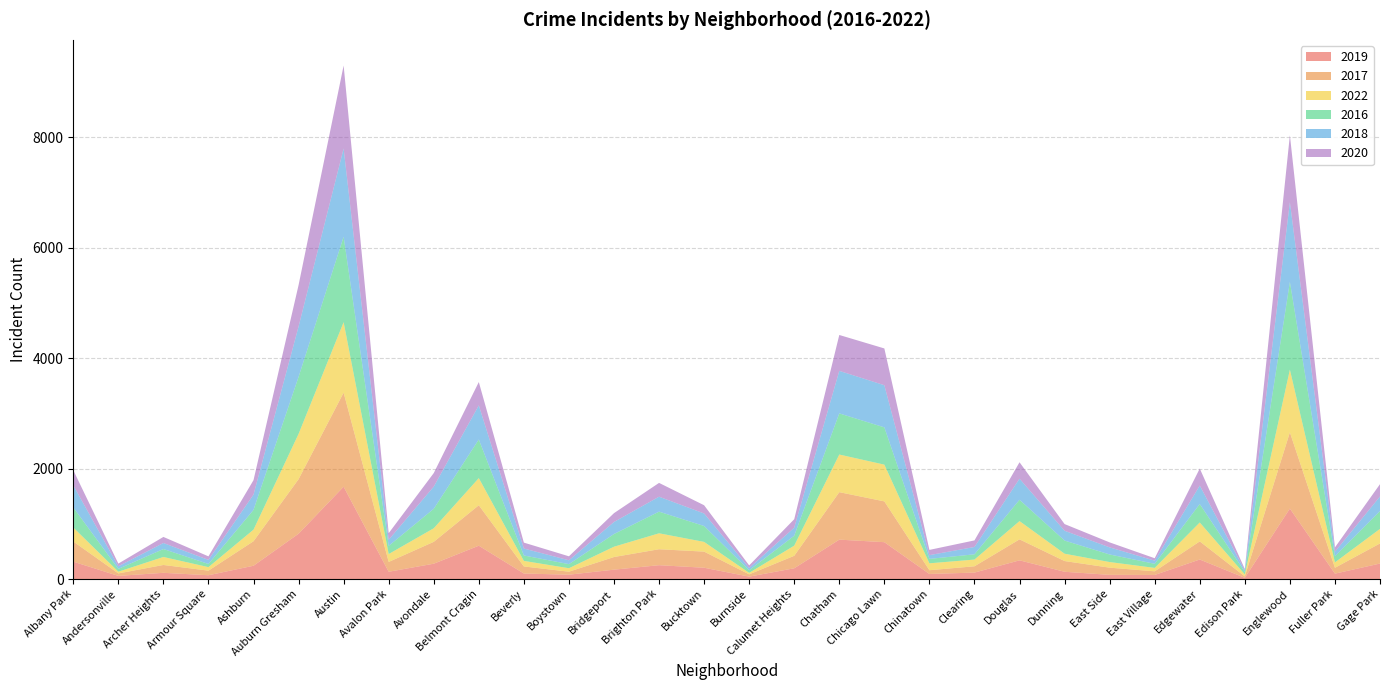

Reading right to left, extract all data points from this chart.

2019: Gage Park=281	Fuller Park=98	Englewood=1277	Edison Park=22	Edgewater=354	East Village=74	East Side=76	Dunning=132	Douglas=339	Clearing=117	Chinatown=92	Chicago Lawn=668	Chatham=714	Calumet Heights=195	Burnside=44	Bucktown=205	Brighton Park=251	Bridgeport=170	Boystown=79	Beverly=100	Belmont Cragin=604	Avondale=278	Avalon Park=132	Austin=1673	Auburn Gresham=821	Ashburn=241	Armour Square=69	Archer Heights=113	Andersonville=57	Albany Park=315
2017: Gage Park=364	Fuller Park=106	Englewood=1381	Edison Park=26	Edgewater=328	East Village=66	East Side=130	Dunning=194	Douglas=380	Clearing=114	Chinatown=68	Chicago Lawn=739	Chatham=860	Calumet Heights=226	Burnside=41	Bucktown=292	Brighton Park=289	Bridgeport=229	Boystown=54	Beverly=128	Belmont Cragin=733	Avondale=396	Avalon Park=178	Austin=1704	Auburn Gresham=988	Ashburn=444	Armour Square=83	Archer Heights=142	Andersonville=45	Albany Park=365
2022: Gage Park=264	Fuller Park=98	Englewood=1136	Edison Park=35	Edgewater=343	East Village=62	East Side=102	Dunning=133	Douglas=331	Clearing=122	Chinatown=125	Chicago Lawn=666	Chatham=682	Calumet Heights=184	Burnside=27	Bucktown=176	Brighton Park=289	Bridgeport=187	Boystown=63	Beverly=101	Belmont Cragin=492	Avondale=246	Avalon Park=143	Austin=1277	Auburn Gresham=821	Ashburn=210	Armour Square=64	Archer Heights=145	Andersonville=31	Albany Park=254
2016: Gage Park=322	Fuller Park=110	Englewood=1590	Edison Park=46	Edgewater=334	East Village=74	East Side=137	Dunning=238	Douglas=386	Clearing=95	Chinatown=80	Chicago Lawn=675	Chatham=745	Calumet Heights=180	Burnside=47	Bucktown=288	Brighton Park=392	Bridgeport=230	Boystown=74	Beverly=98	Belmont Cragin=699	Avondale=353	Avalon Park=148	Austin=1547	Auburn Gresham=1033	Ashburn=358	Armour Square=57	Archer Heights=144	Andersonville=51	Albany Park=363
2018: Gage Park=265	Fuller Park=83	Englewood=1444	Edison Park=27	Edgewater=335	East Village=57	East Side=129	Dunning=178	Douglas=382	Clearing=133	Chinatown=68	Chicago Lawn=764	Chatham=771	Calumet Heights=146	Burnside=41	Bucktown=227	Brighton Park=271	Bridgeport=218	Boystown=70	Beverly=126	Belmont Cragin=619	Avondale=402	Avalon Park=111	Austin=1600	Auburn Gresham=913	Ashburn=277	Armour Square=74	Archer Heights=109	Andersonville=47	Albany Park=401
2020: Gage Park=223	Fuller Park=78	Englewood=1213	Edison Park=25	Edgewater=308	East Village=44	East Side=90	Dunning=121	Douglas=298	Clearing=119	Chinatown=95	Chicago Lawn=666	Chatham=650	Calumet Heights=153	Burnside=47	Bucktown=149	Brighton Park=250	Bridgeport=160	Boystown=72	Beverly=107	Belmont Cragin=422	Avondale=245	Avalon Park=119	Austin=1503	Auburn Gresham=750	Ashburn=262	Armour Square=64	Archer Heights=110	Andersonville=49	Albany Park=274